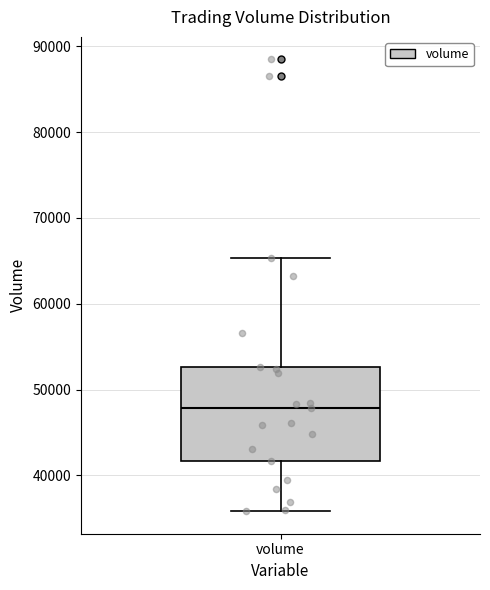

Where does the upper whisker of the box for volume end on the y-axis? The values are not printed on the chart, so give them approximately, as read against the axis.

65000